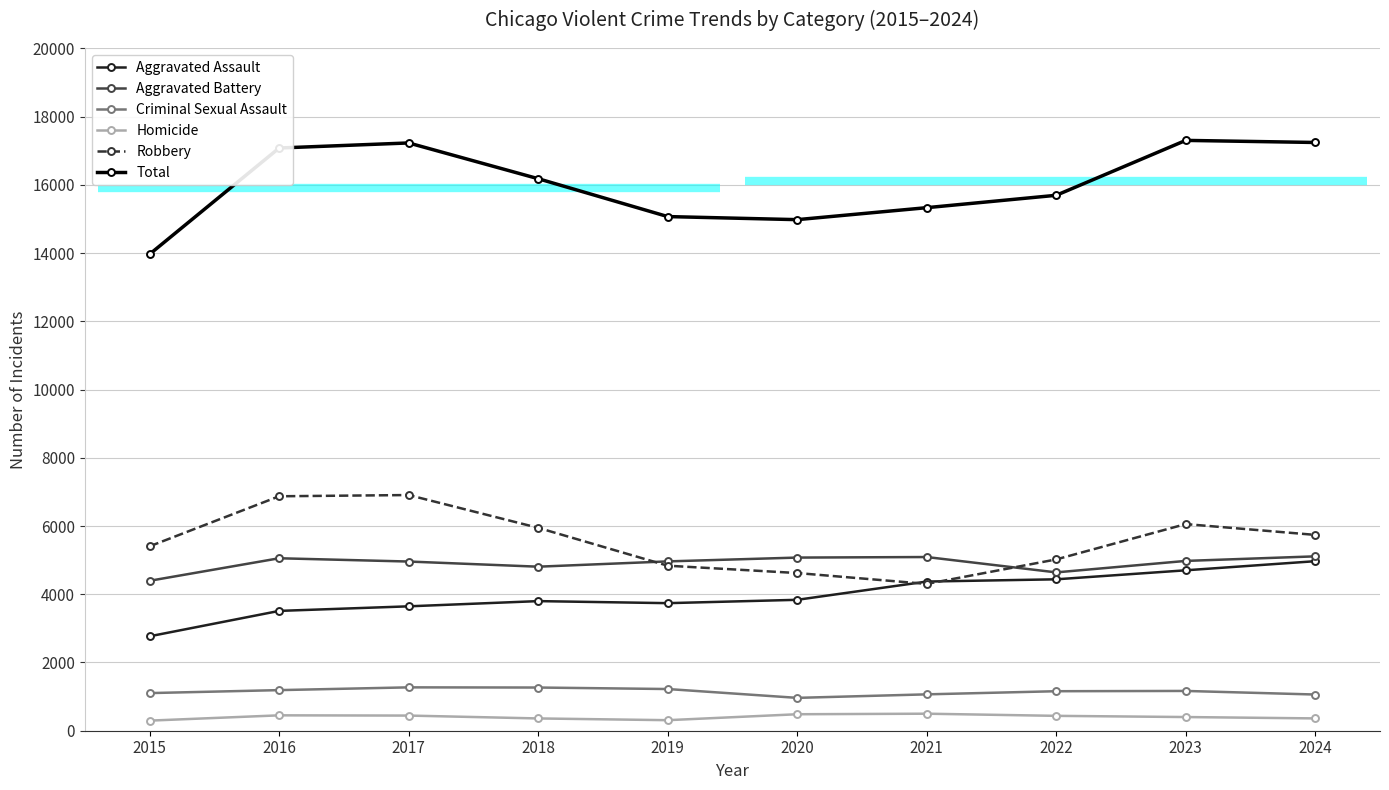

True or false: Criminal Sexual Assault and Homicide intersect in this chart.

False